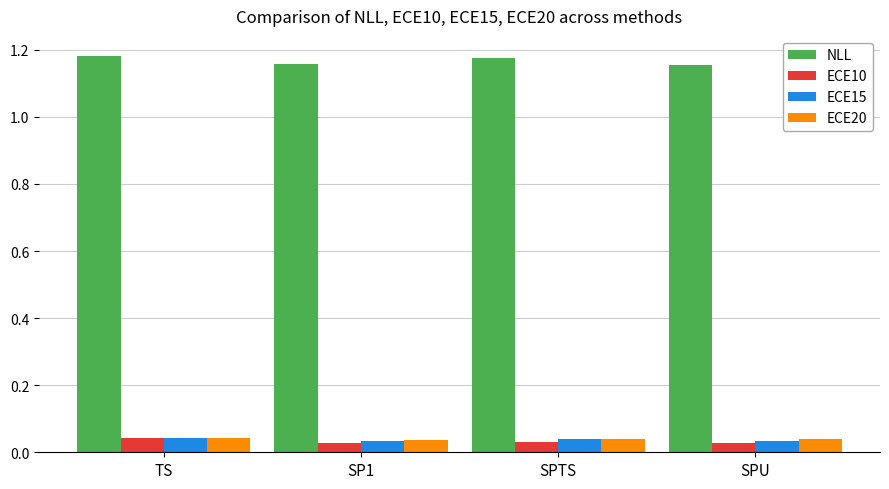

Which series has the widest spread of values?

NLL